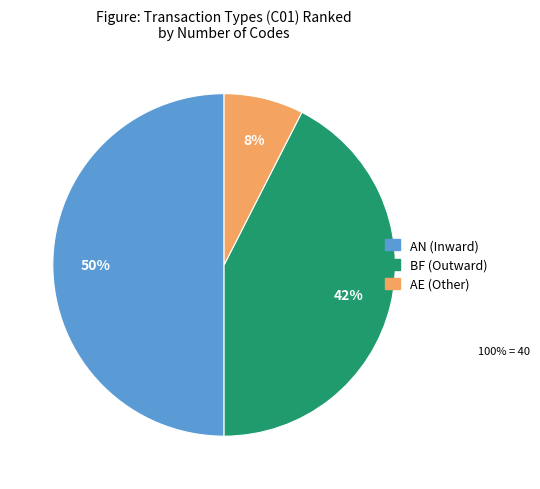

Approximately how many times larger is the value at AE compared to BF?

0.2